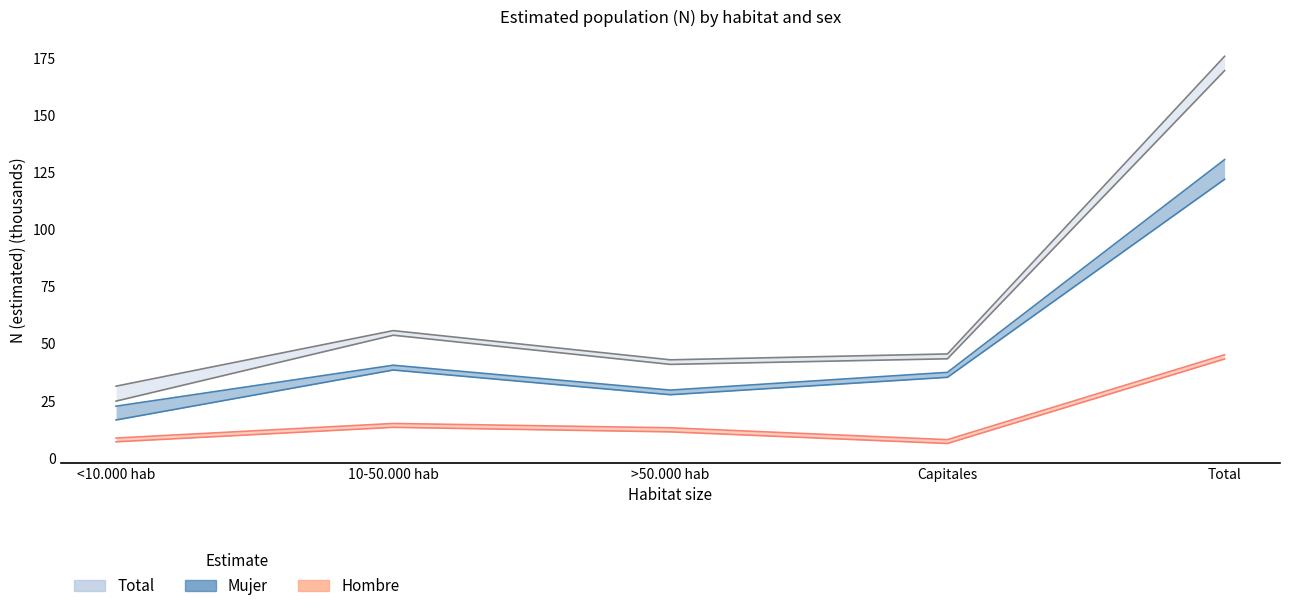

Which series changed the most between >50.000 hab and Capitales?

Mujer N estimada